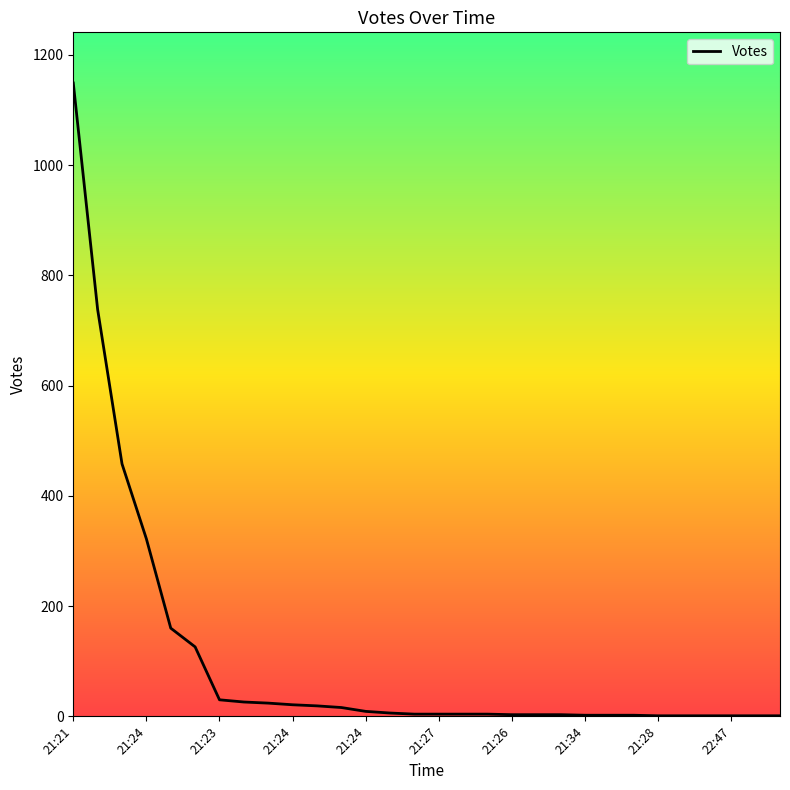

What is the greatest value displayed?

1149